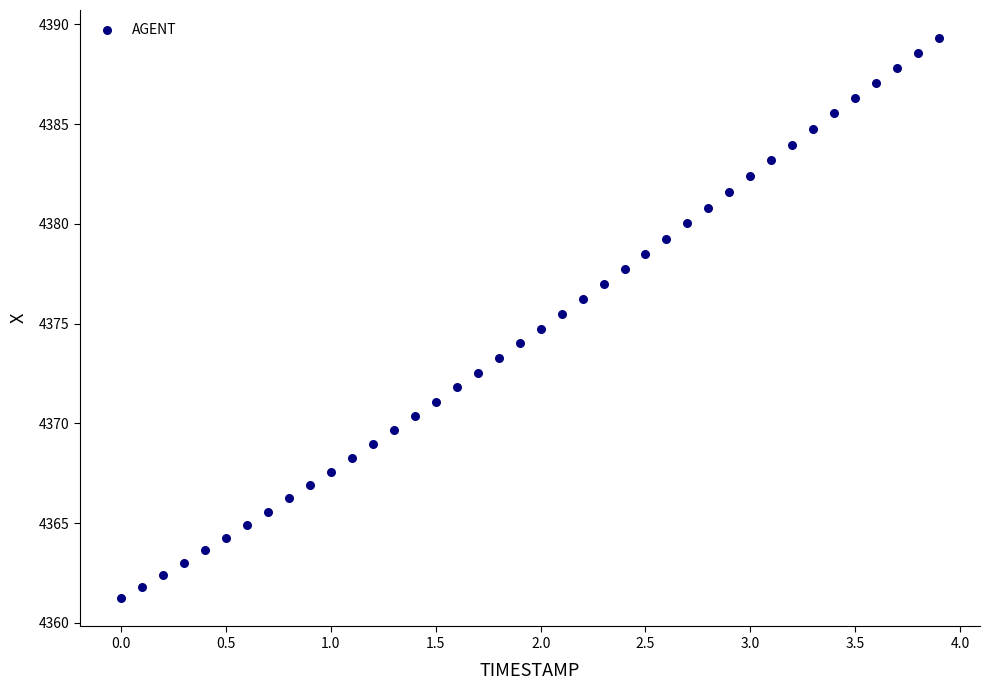

What is the range of Y values (max minus min)?

28.1